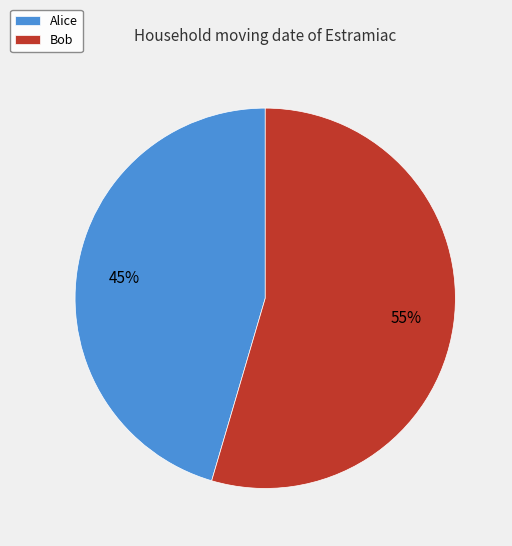

Is the sum of Alice and Bob greater than half?

Yes